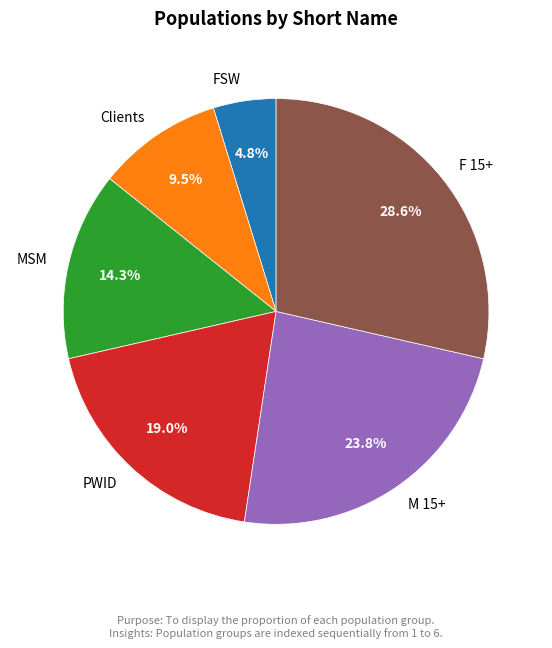

Between F 15+ and M 15+, which is larger?

F 15+